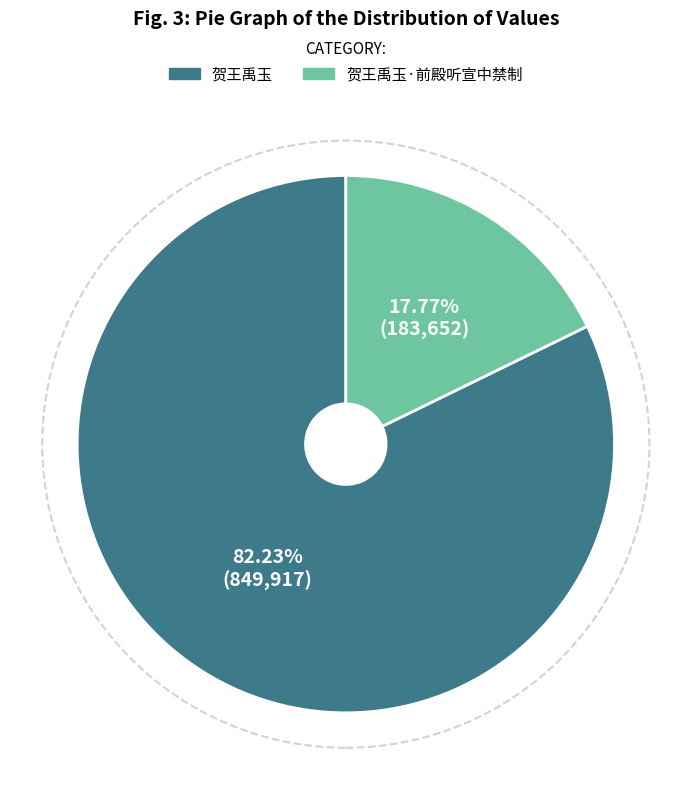

To the nearest percent, what is the difference between the 贺王禹玉·前殿听宣中禁制 and 贺王禹玉 slice percentages?

64%